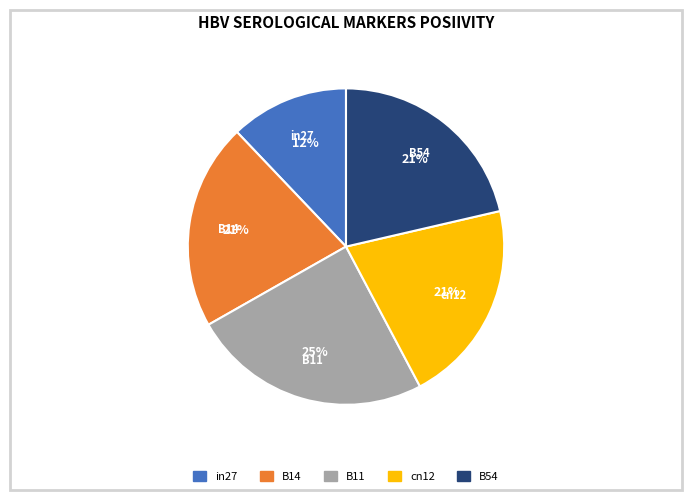

Which category has the biggest portion of the pie?

B11